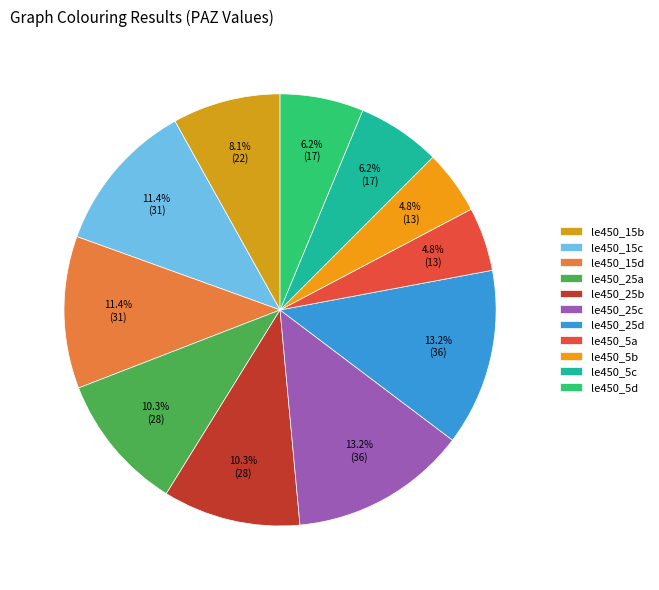

How many slices are in this pie chart?

11